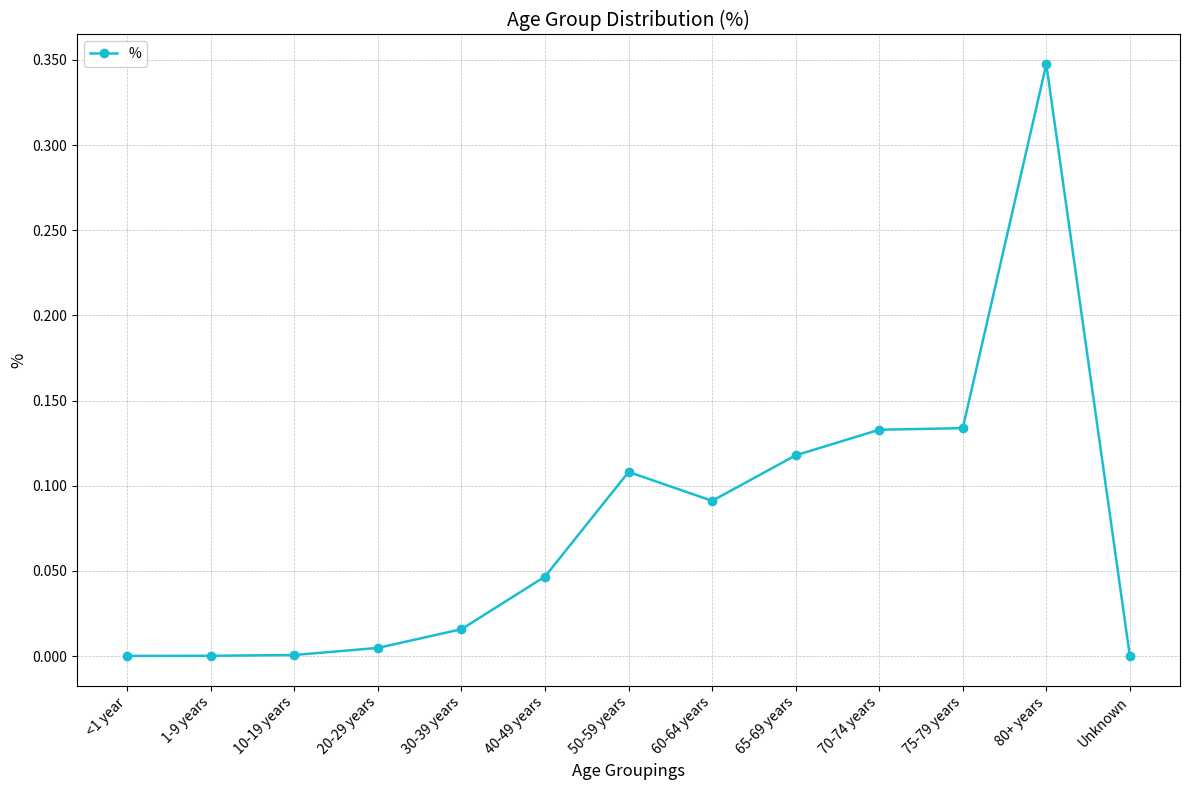

What position from the right is 60-64 years?

6